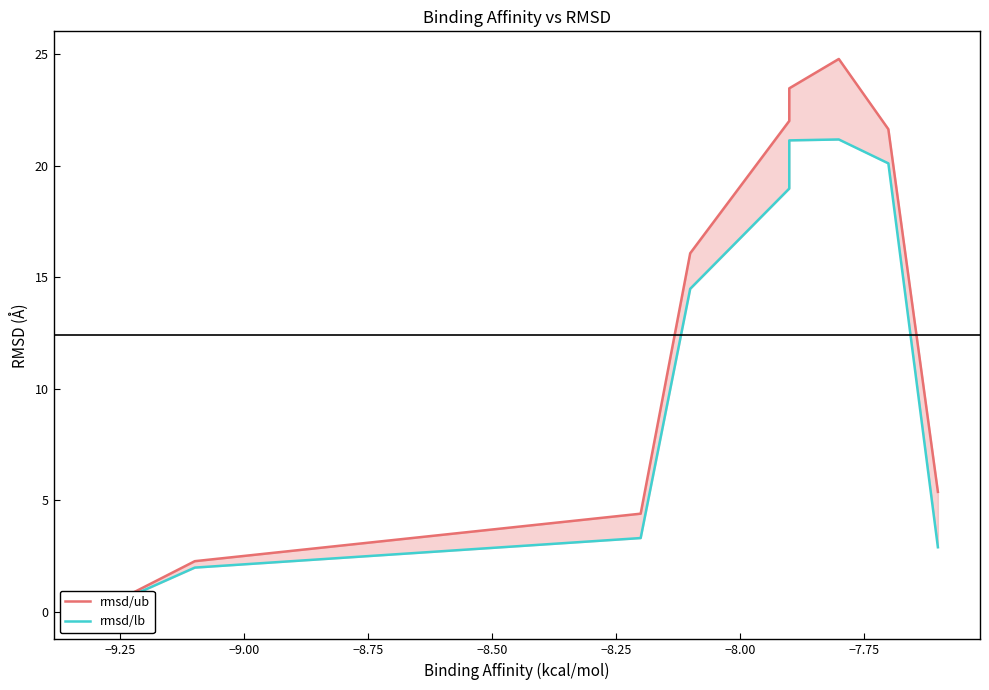

Which series has the largest total across all categories?

rmsd/ub